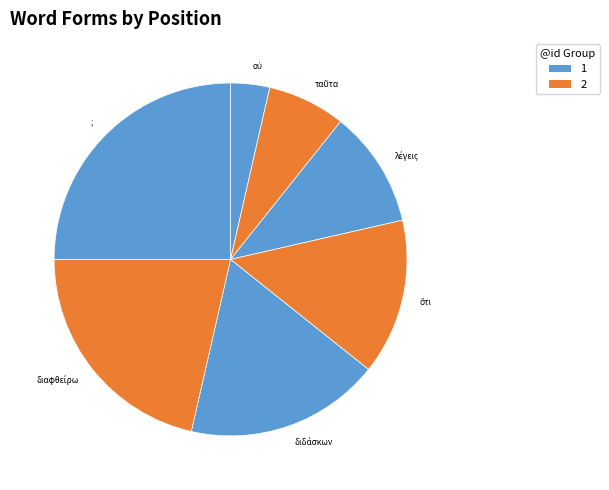

What is the largest slice in the pie chart?

;